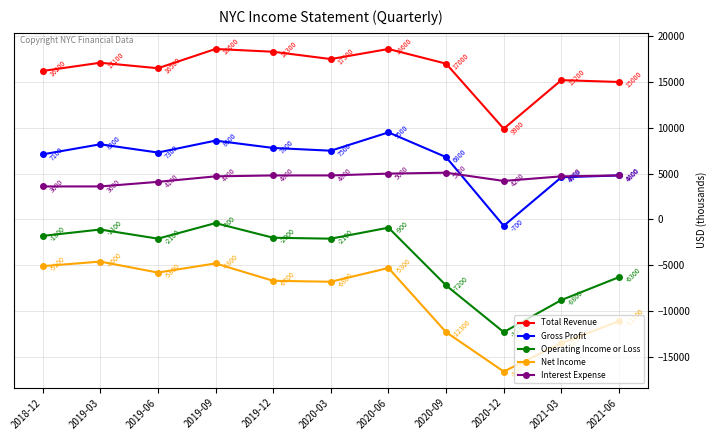

Is the value of Total Revenue at 2021-03 greater than the value of Net Income at 2021-03?

Yes